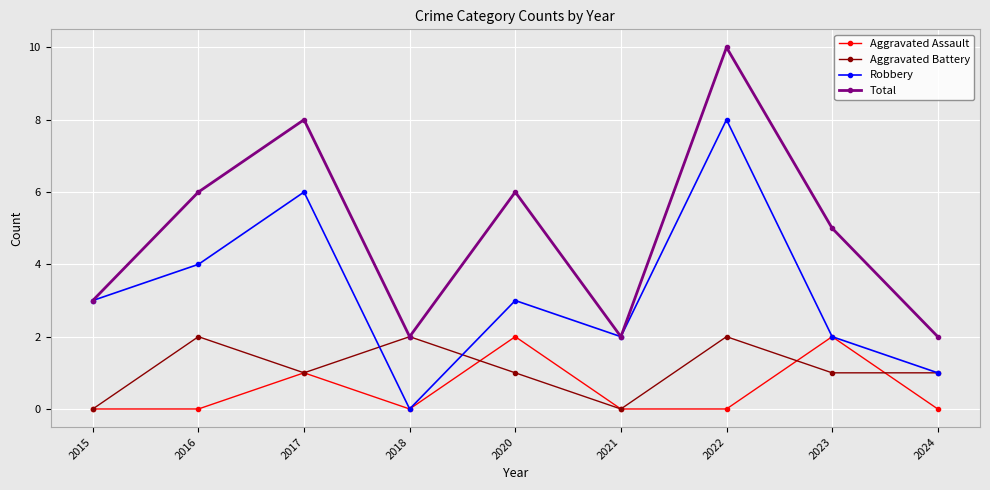

Which series ends up on top after the final intersection of Aggravated Assault and Aggravated Battery?

Aggravated Battery